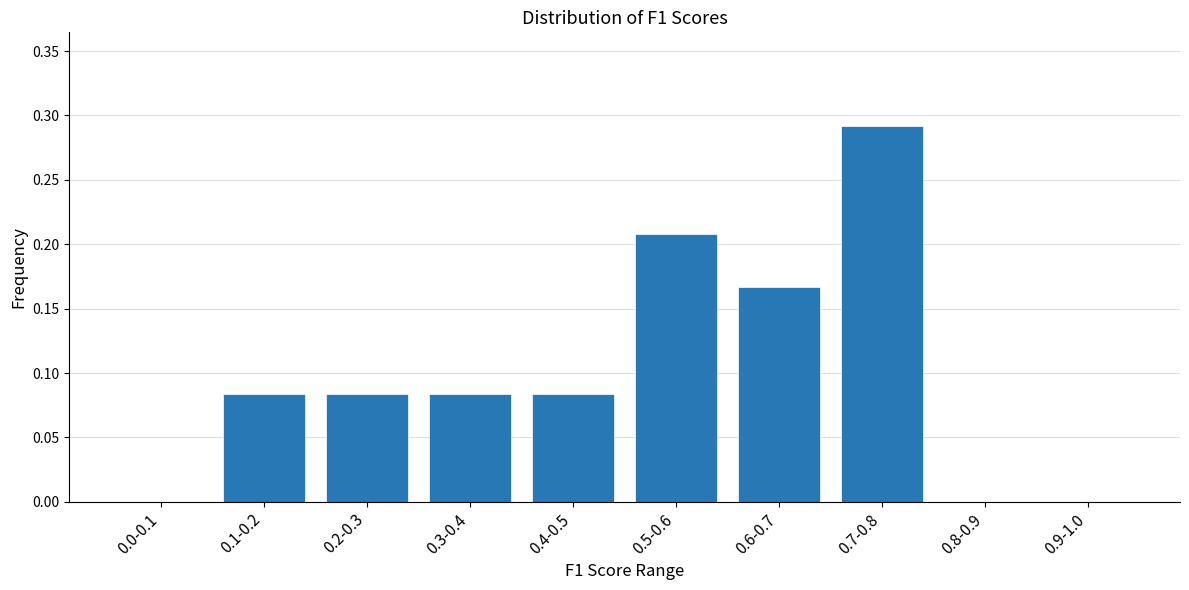

At which category does the chart reach its peak across all series?

0.7-0.8